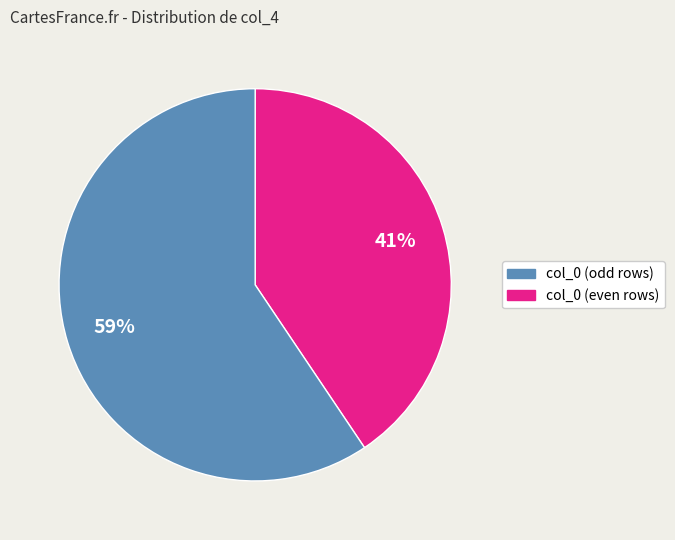

Does any single category account for the majority?

Yes